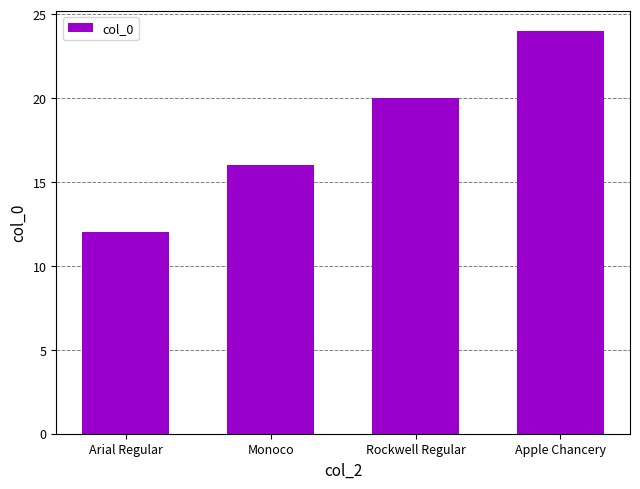

How many data points does each series have?

4